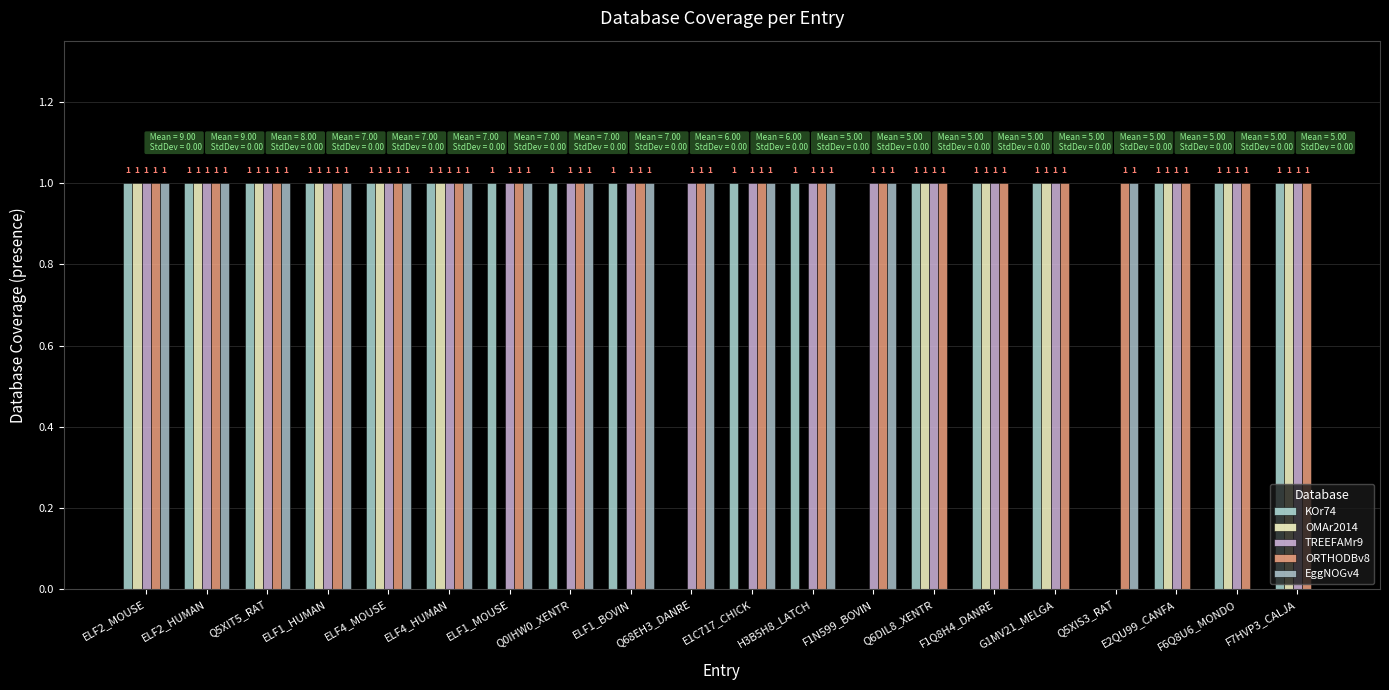

Count the number of data series in this chart.

5